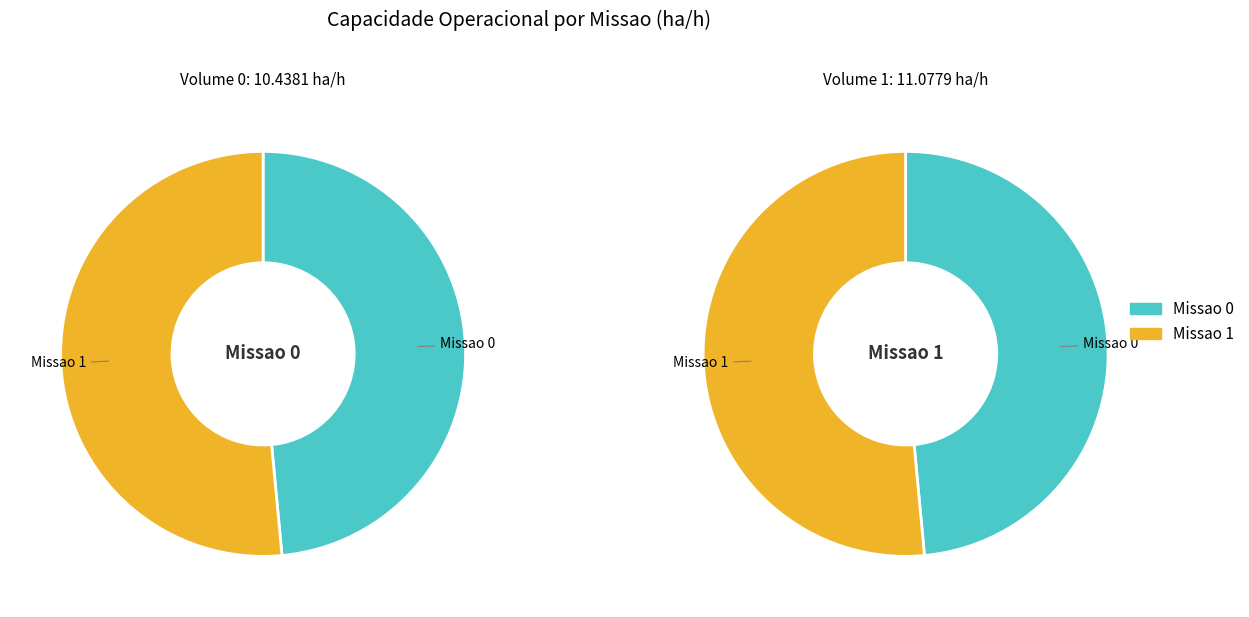

What percentage is NOT represented by Missao 1?

48.5%